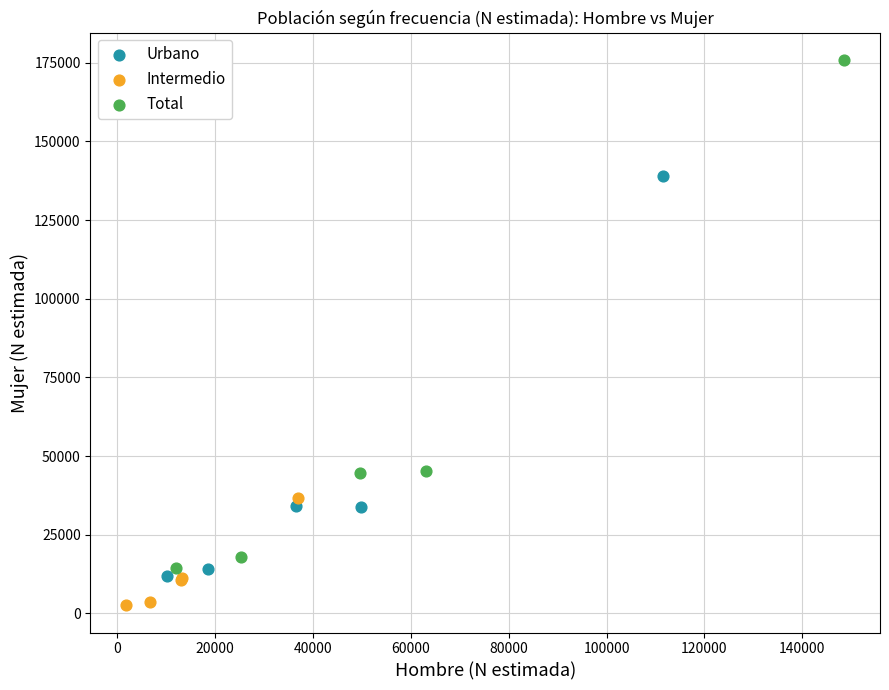

Which series has the widest spread of Y values?

Total